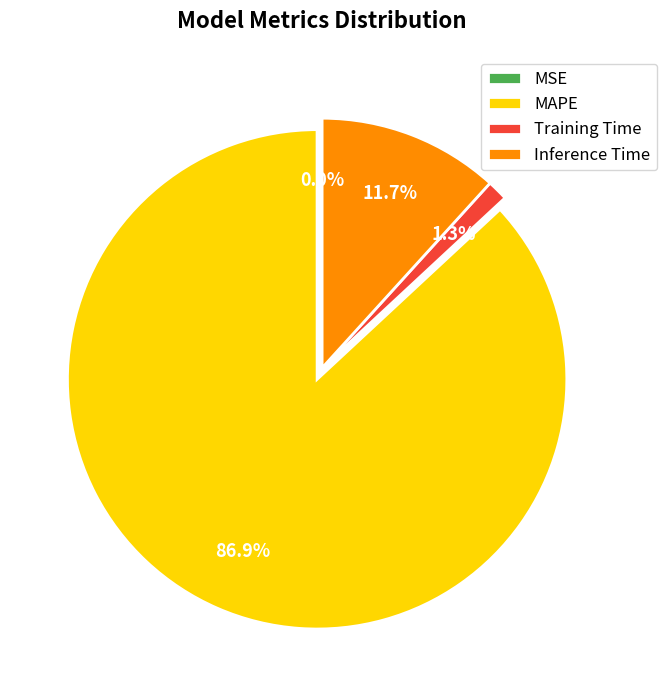

Is there any slice that represents more than half of the pie?

Yes